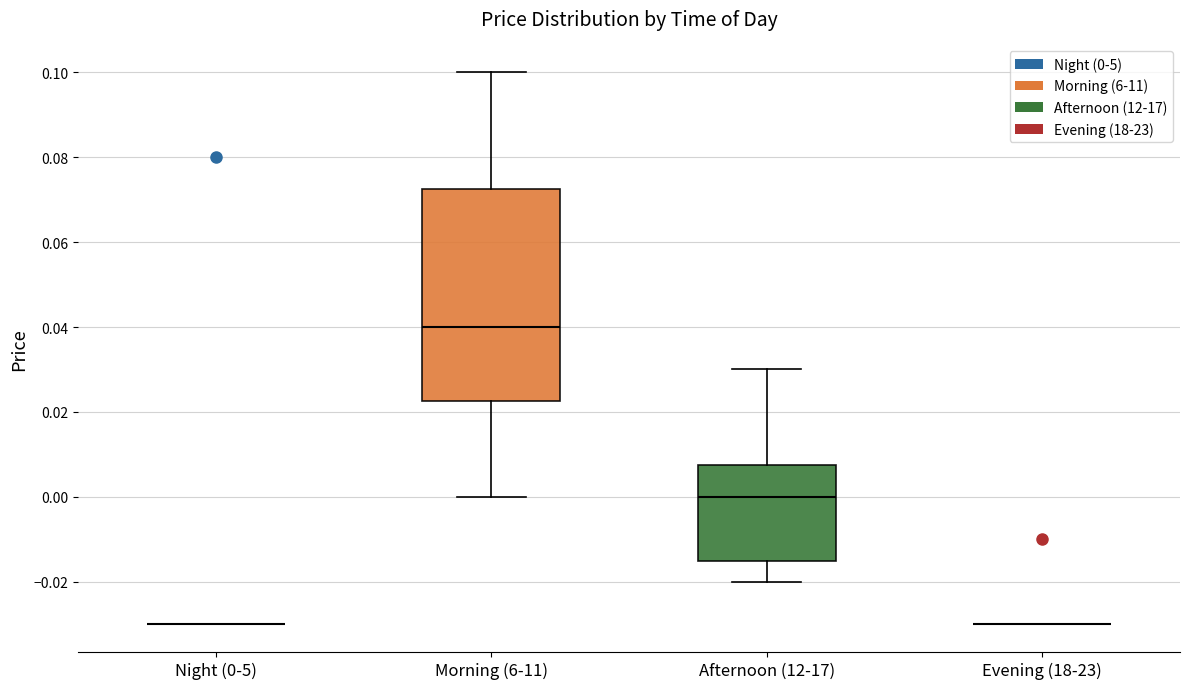

Reading left to right, transcribe this box plot: for each box, give where its median line is, the range the box spans, and where its two whiskers end, as read against the y-axis. The values are not printed on the chart, so give them approximately, as read against the axis.

Night (0-5): box collapsed to a line at -0.030, whiskers -0.030 to -0.030
Morning (6-11): median 0.040, box 0.022 to 0.072, whiskers 0.000 to 0.100
Afternoon (12-17): median 0.000, box -0.014 to 0.008, whiskers -0.020 to 0.030
Evening (18-23): box collapsed to a line at -0.030, whiskers -0.030 to -0.030